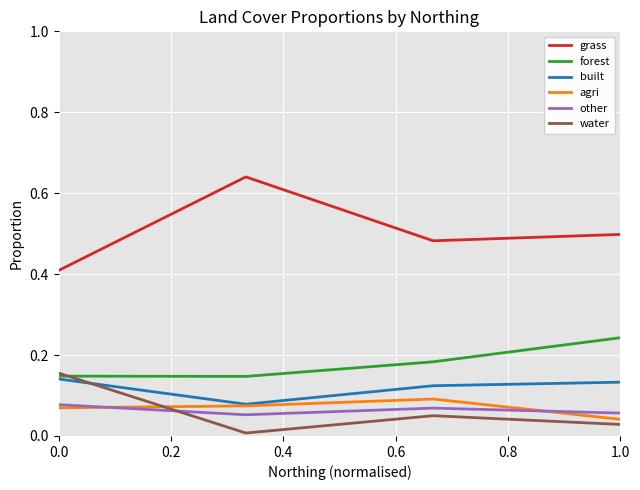

List the series in order of their peak value, highest first.

grass, forest, water, built, agri, other